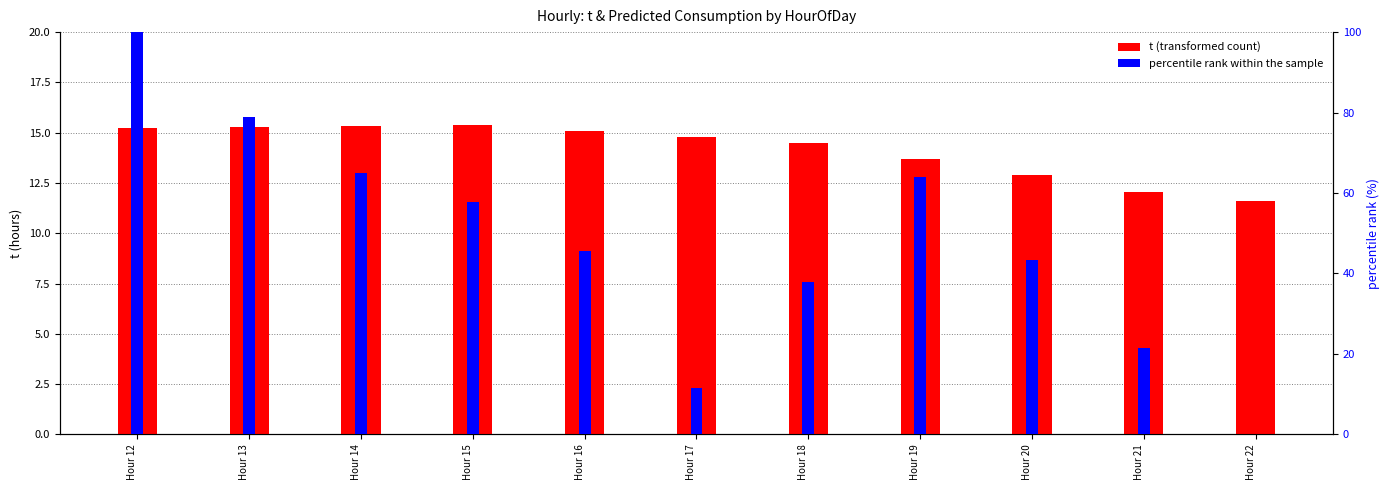

How many bars are there in total?

22